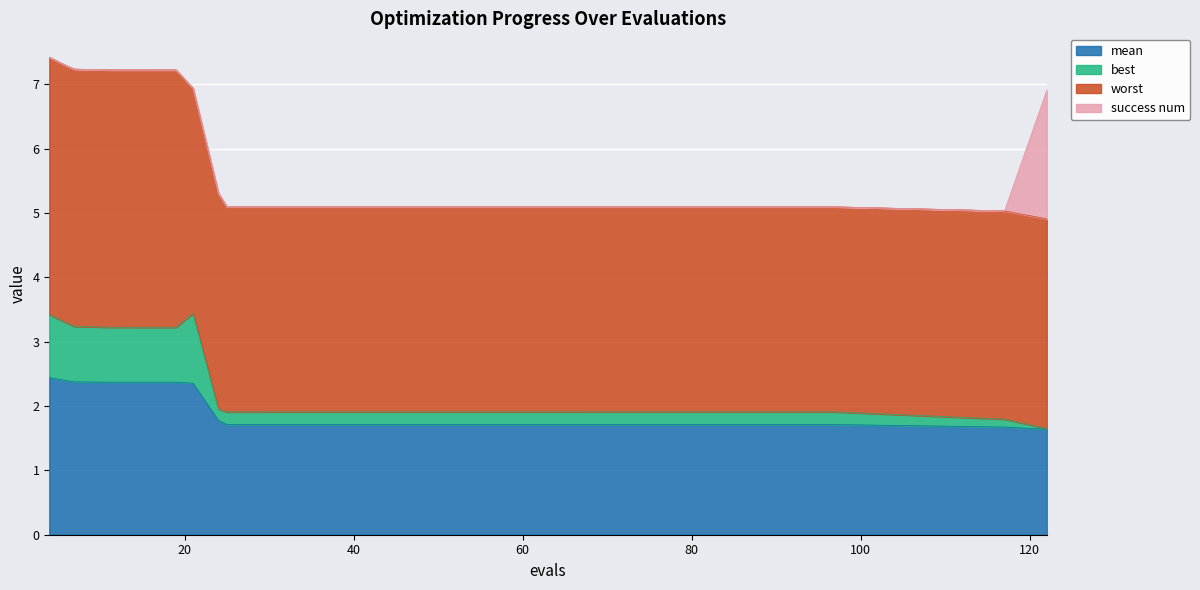

Is the value of mean at 25 greater than the value of best at 30?

No